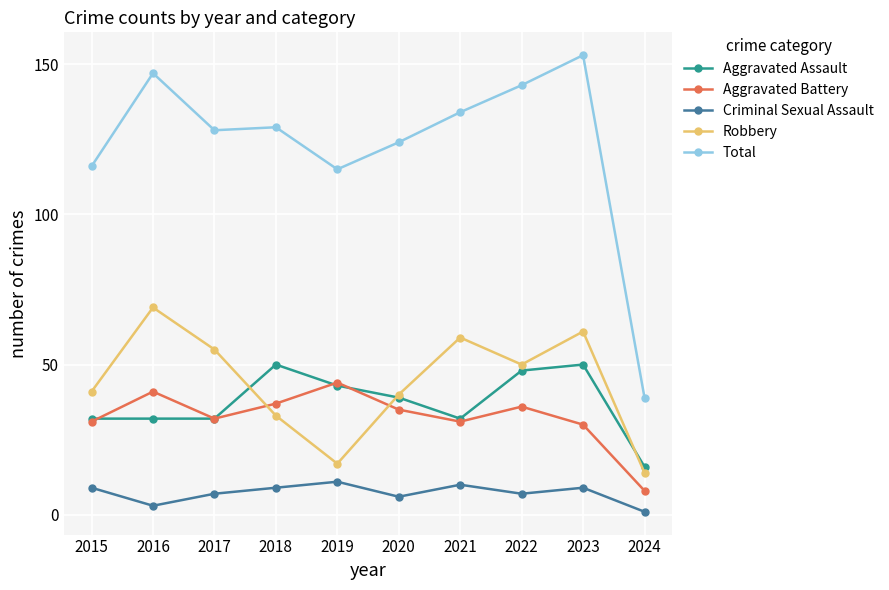

What is the smallest value displayed?

1